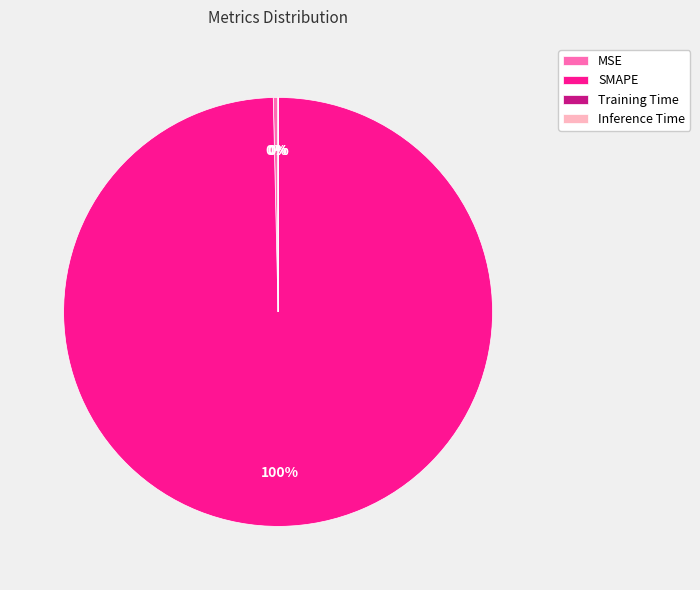

To the nearest percent, what is the difference between the largest and smallest slice percentages?

100%